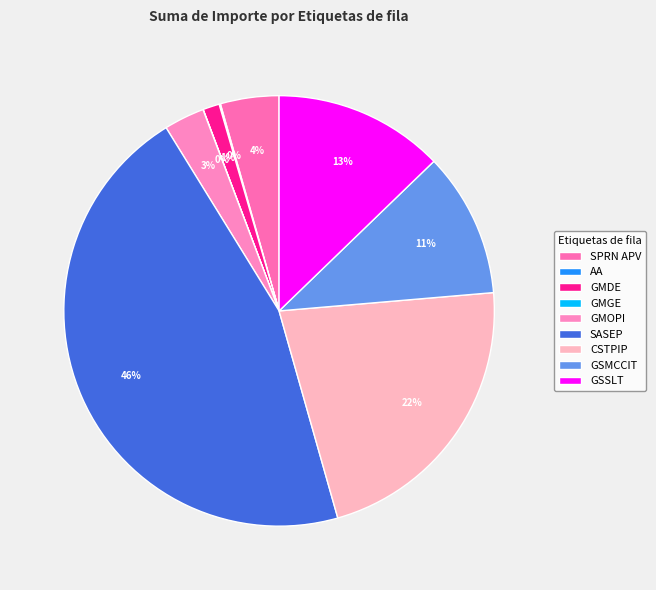

What percentage is the GSMCCIT slice, to the nearest percent?

11%